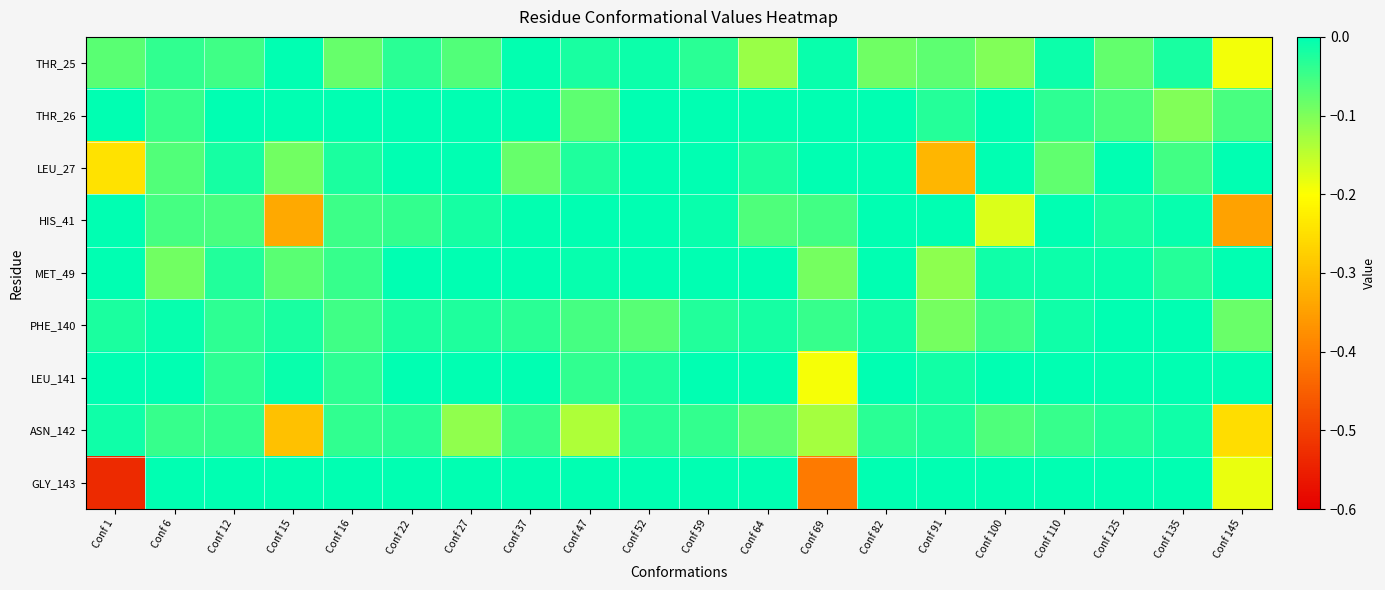

Which series changed the most between Conf 59 and Conf 91?

LEU_27